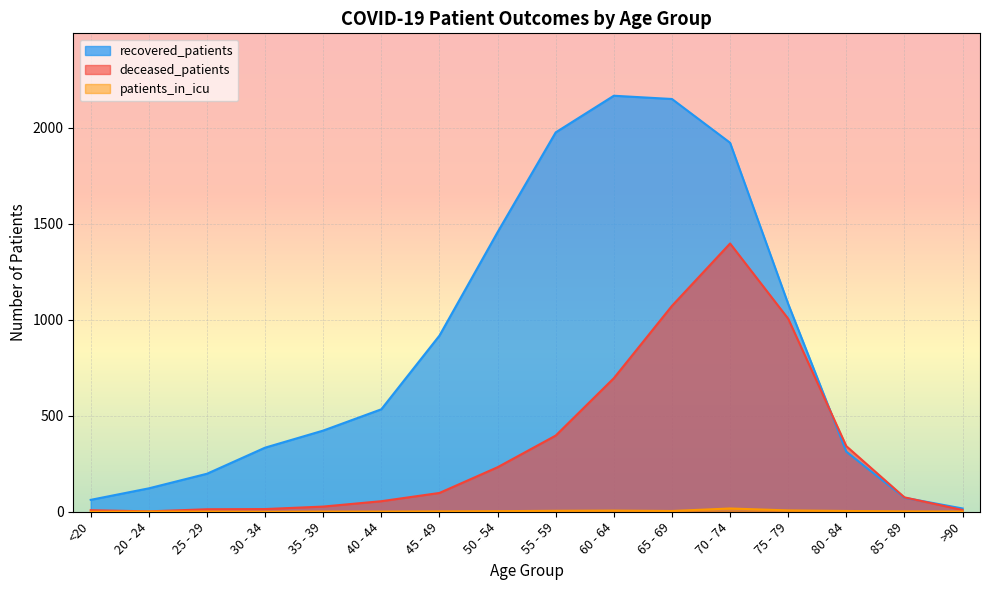

Count the number of data series in this chart.

3